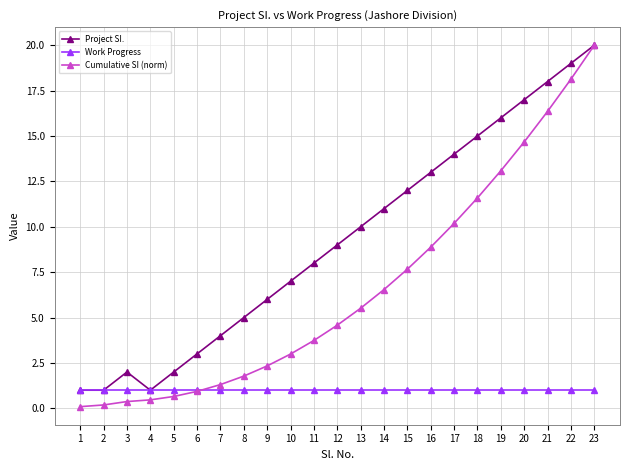

List the series in order of their overall mean, lowest first.

Work Progress, Cumulative SI (norm), Project SI.